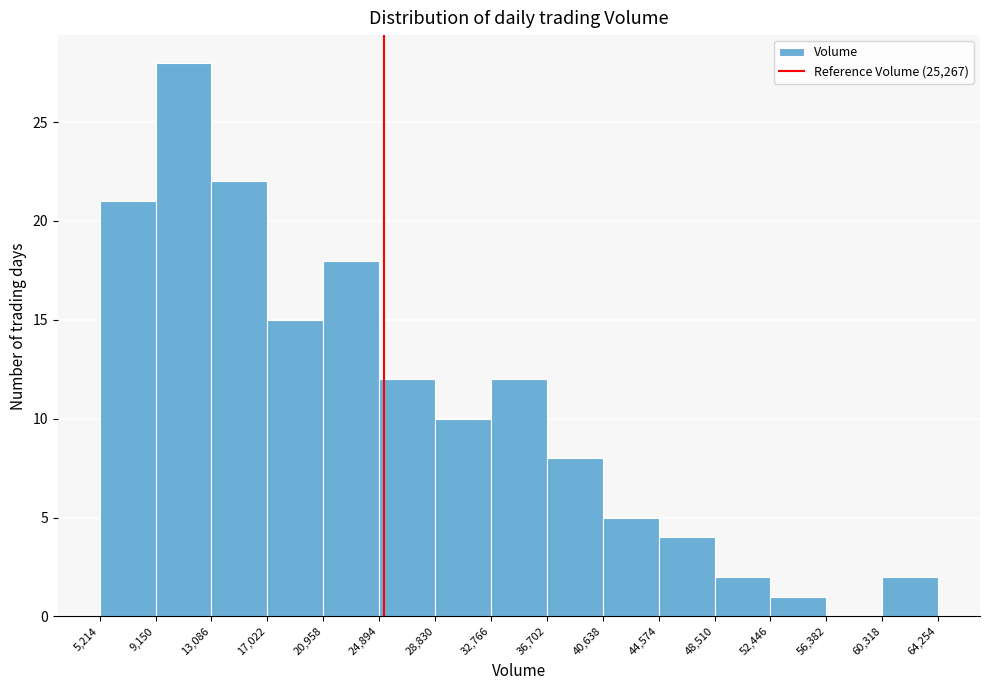

Over which range of the x-axis is the bar tallest?

9,150 to 13,086